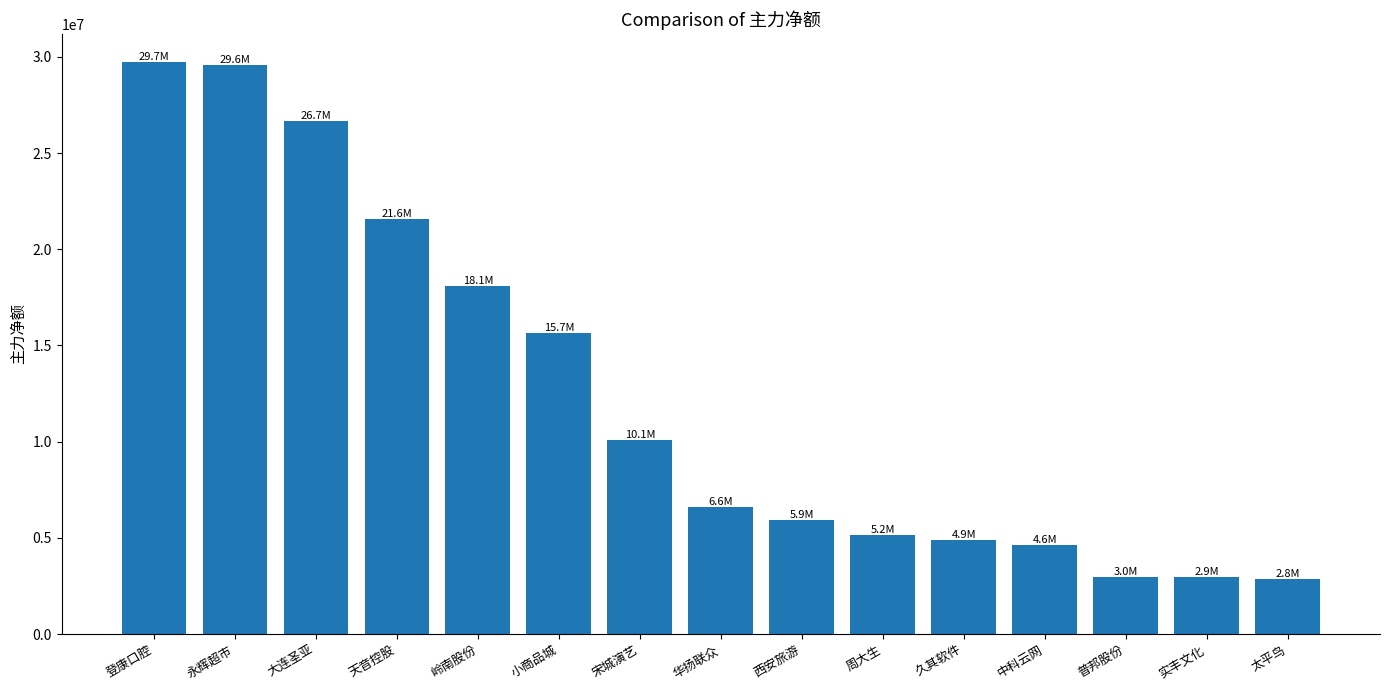

Where does the data first go above 6614051?

登康口腔